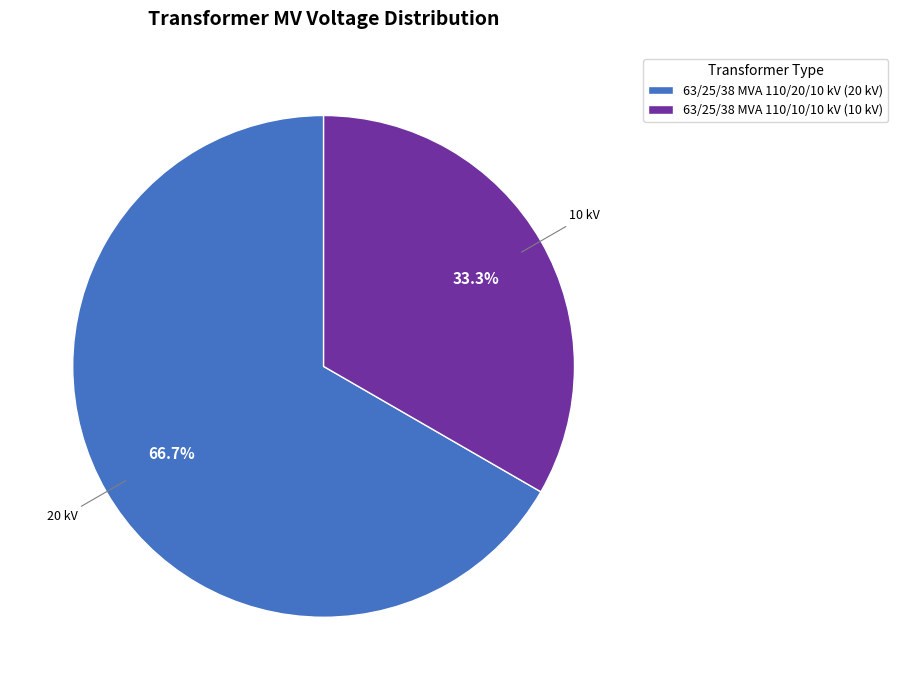

Is the sum of 63/25/38 MVA 110/20/10 kV and 63/25/38 MVA 110/10/10 kV greater than half?

Yes